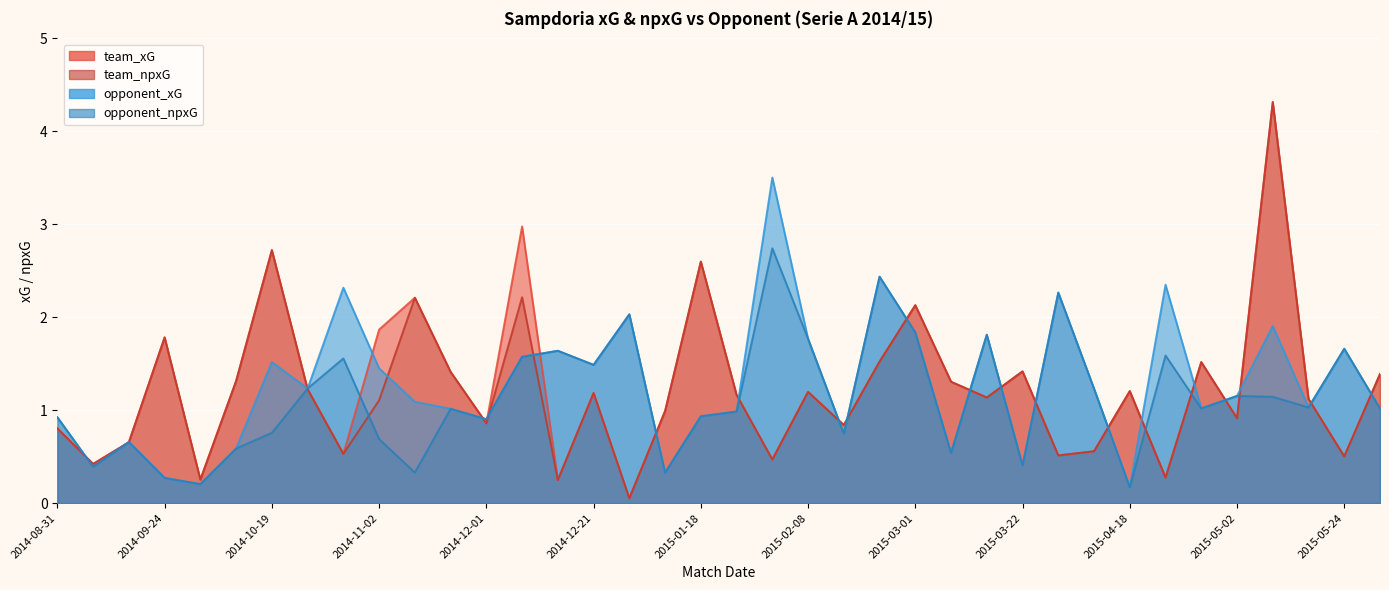

Where does the opponent_npxG series first go above 1?

2014-10-25